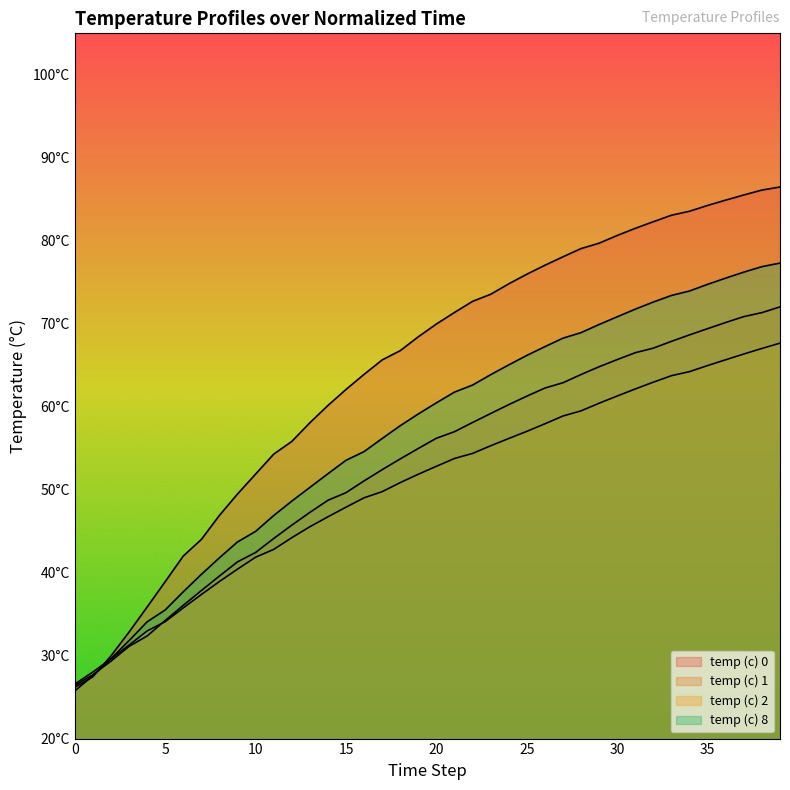

What is the sum of all temp (c) 0 values?

2571.1